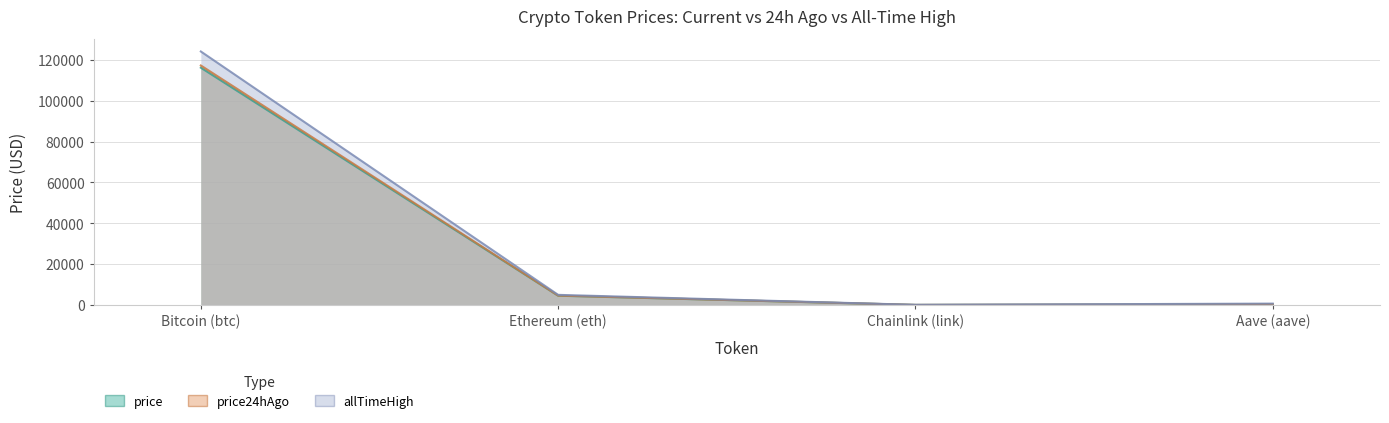

At how many categories does at least one series exceed 90686?

1